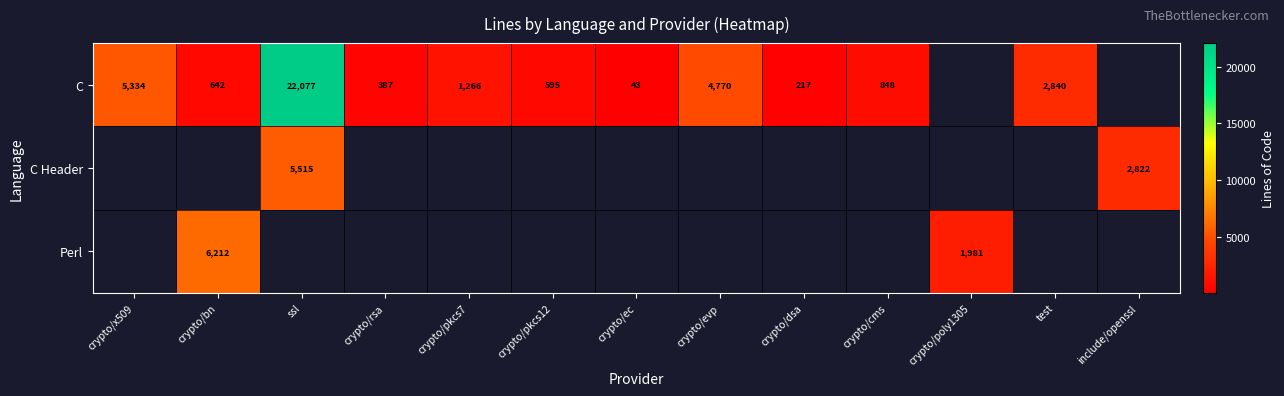

Which label corresponds to the largest value in the chart?

ssl